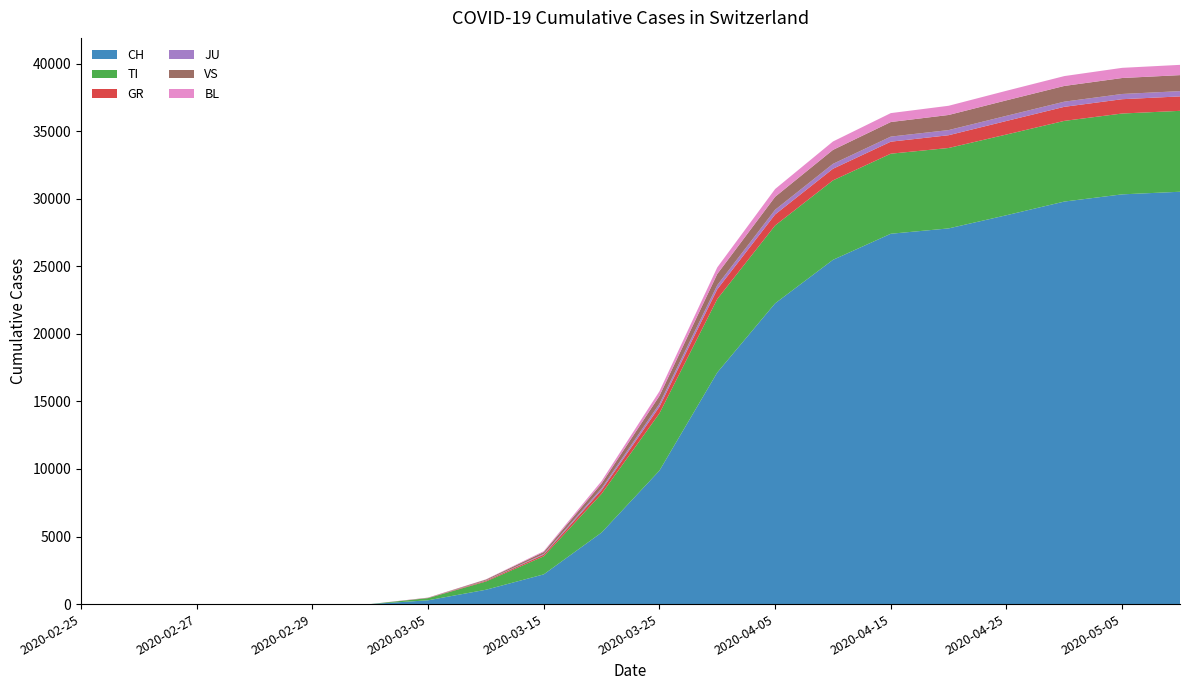

Reading left to right, list all the values displayed in this chart.

CH: 2020-02-25=0	2020-02-26=0	2020-02-27=0	2020-02-28=0	2020-02-29=0	2020-03-01=0	2020-03-05=281	2020-03-10=1061	2020-03-15=2200	2020-03-20=5294	2020-03-25=9877	2020-03-31=17139	2020-04-05=22253	2020-04-10=25473	2020-04-15=27404	2020-04-20=27800	2020-04-25=28775	2020-04-30=29786	2020-05-05=30319	2020-05-10=30512
TI: 2020-02-25=0	2020-02-26=0	2020-02-27=0	2020-02-28=0	2020-02-29=0	2020-03-01=0	2020-03-05=161	2020-03-10=610	2020-03-15=1336	2020-03-20=2869	2020-03-25=4237	2020-03-31=5435	2020-04-05=5764	2020-04-10=5880	2020-04-15=5924	2020-04-20=5951	2020-04-25=5972	2020-04-30=5970	2020-05-05=5982	2020-05-10=5987
GR: 2020-02-25=0	2020-02-26=0	2020-02-27=0	2020-02-28=0	2020-02-29=0	2020-03-01=0	2020-03-05=10	2020-03-10=55	2020-03-15=120	2020-03-20=271	2020-03-25=491	2020-03-31=722	2020-04-05=813	2020-04-10=860	2020-04-15=889	2020-04-20=944	2020-04-25=1003	2020-04-30=1040	2020-05-05=1059	2020-05-10=1068
JU: 2020-02-25=0	2020-02-26=0	2020-02-27=0	2020-02-28=0	2020-02-29=0	2020-03-01=0	2020-03-05=8	2020-03-10=22	2020-03-15=51	2020-03-20=137	2020-03-25=218	2020-03-31=305	2020-04-05=349	2020-04-10=364	2020-04-15=376	2020-04-20=380	2020-04-25=381	2020-04-30=382	2020-05-05=387	2020-05-10=390
VS: 2020-02-25=0	2020-02-26=0	2020-02-27=0	2020-02-28=0	2020-02-29=0	2020-03-01=0	2020-03-05=15	2020-03-10=65	2020-03-15=149	2020-03-20=354	2020-03-25=584	2020-03-31=826	2020-04-05=960	2020-04-10=1032	2020-04-15=1079	2020-04-20=1118	2020-04-25=1146	2020-04-30=1163	2020-05-05=1181	2020-05-10=1185
BL: 2020-02-25=0	2020-02-26=0	2020-02-27=0	2020-02-28=0	2020-02-29=0	2020-03-01=0	2020-03-05=5	2020-03-10=18	2020-03-15=62	2020-03-20=184	2020-03-25=339	2020-03-31=489	2020-04-05=575	2020-04-10=622	2020-04-15=659	2020-04-20=681	2020-04-25=708	2020-04-30=730	2020-05-05=753	2020-05-10=760